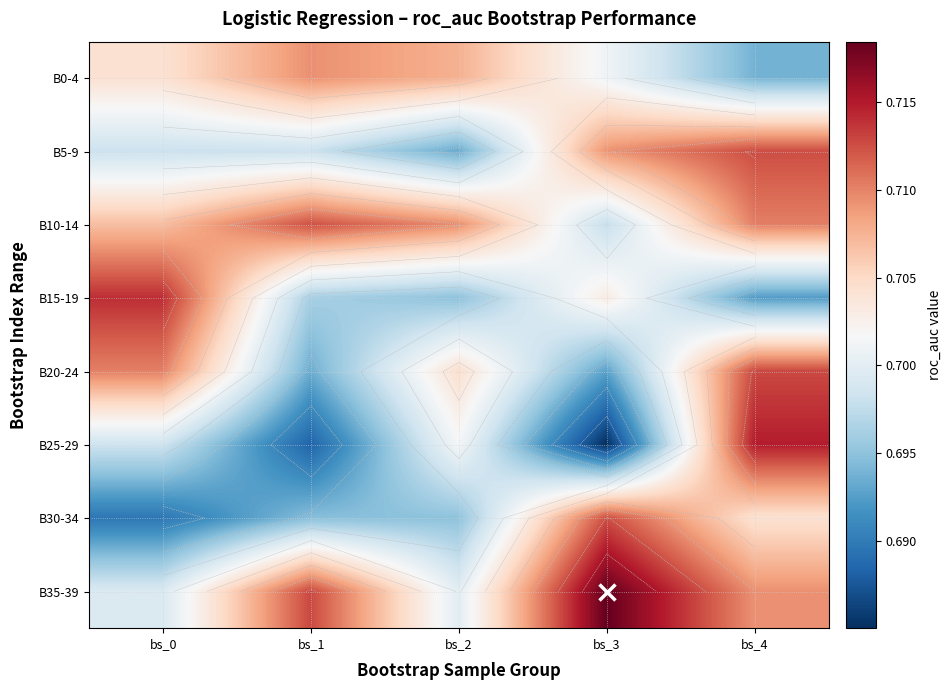

Which category has the highest value in the B20-24 series?

bs_4